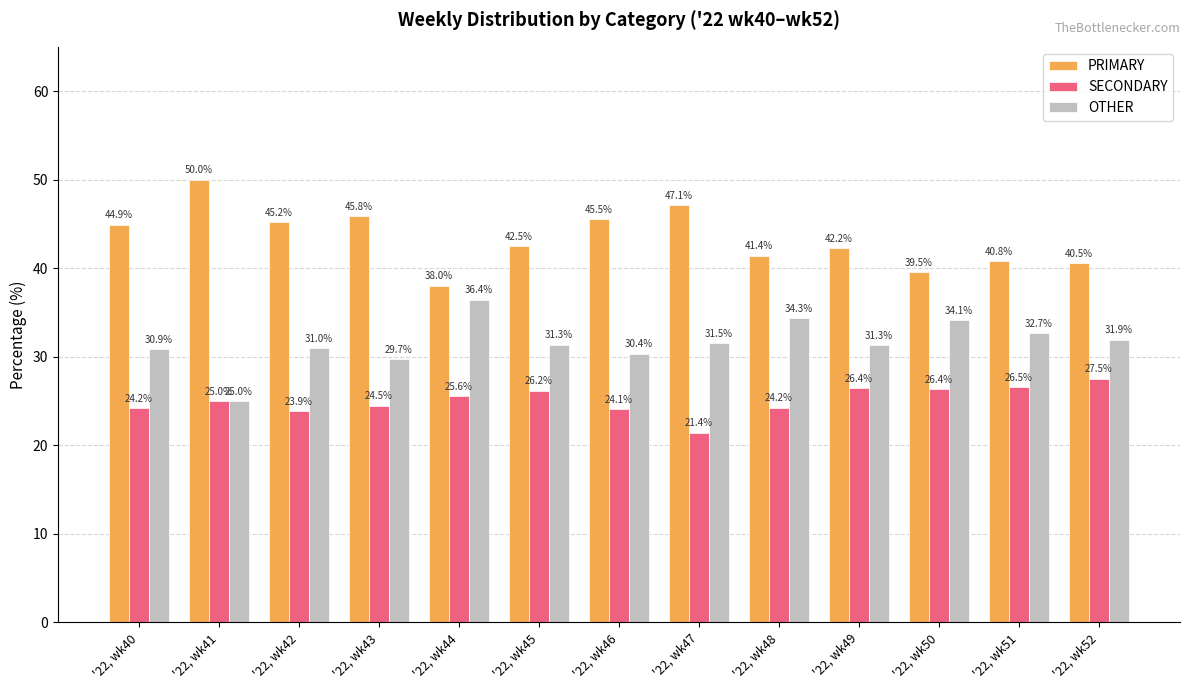

How many distinct data groups are displayed?

3